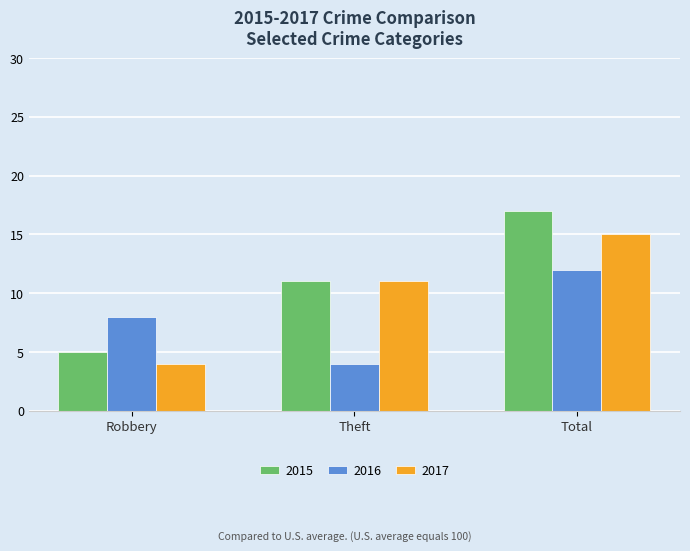

What is the value of the 2016 bar at the 2nd from the left?

4